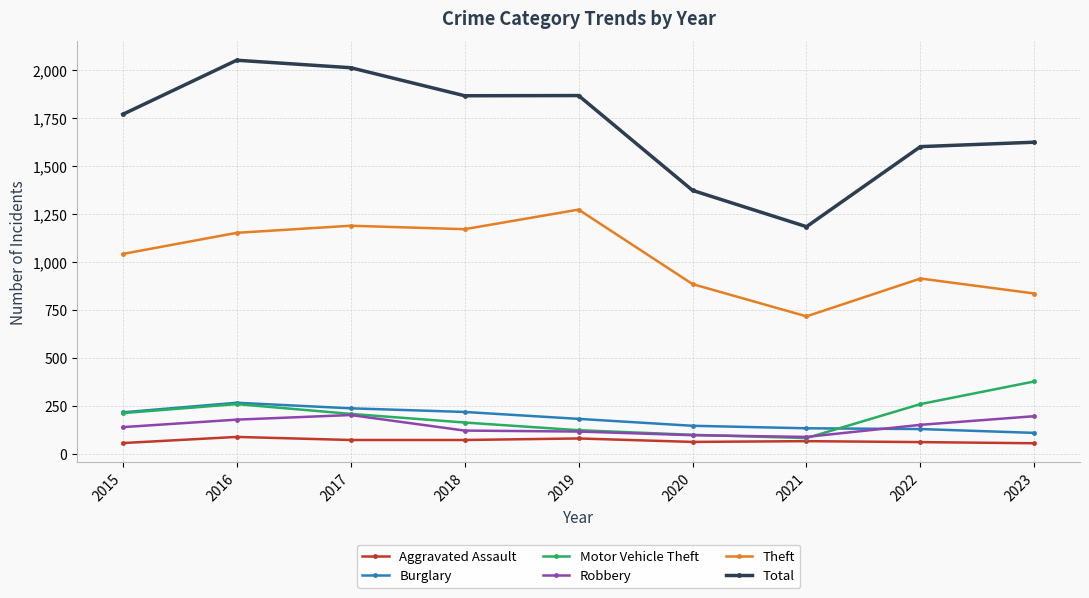

Is the value of Aggravated Assault at 2016 greater than the value of Total at 2021?

No